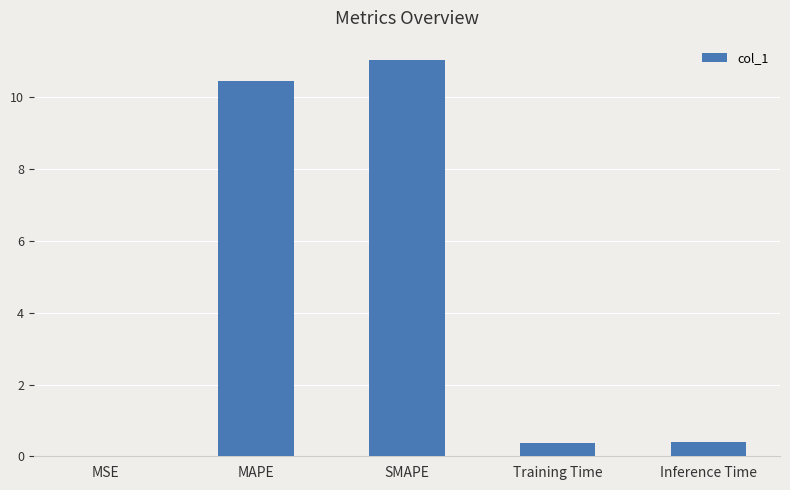

What value does the data have at Training Time?

0.4